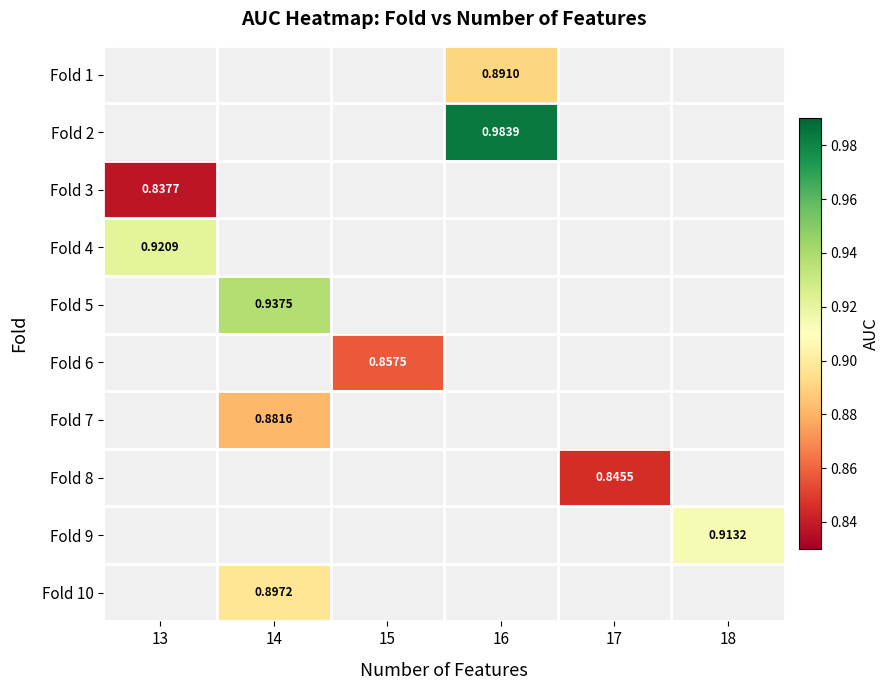

Is the value of Fold 3 at 17 greater than the value of Fold 6 at 14?

No